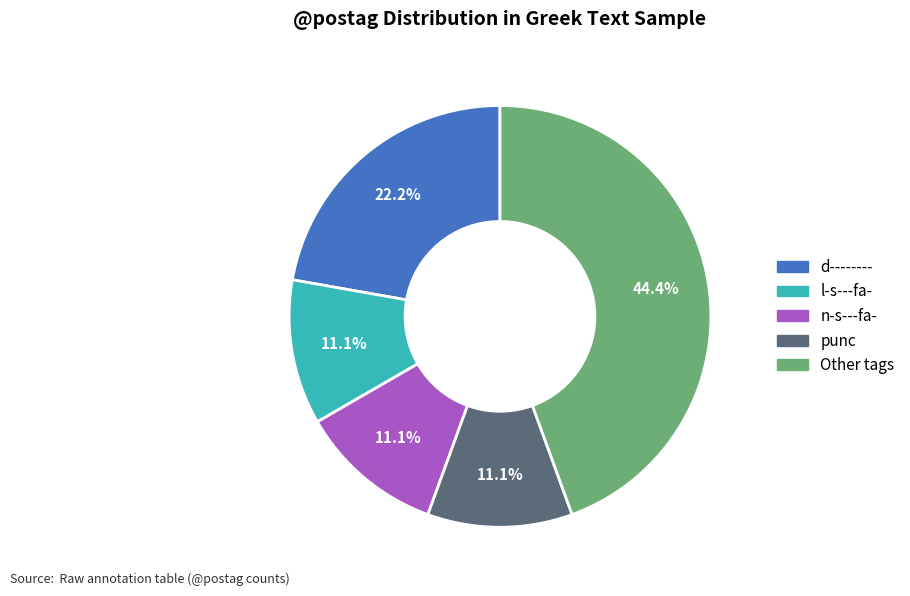

Count the number of slices in the pie.

5